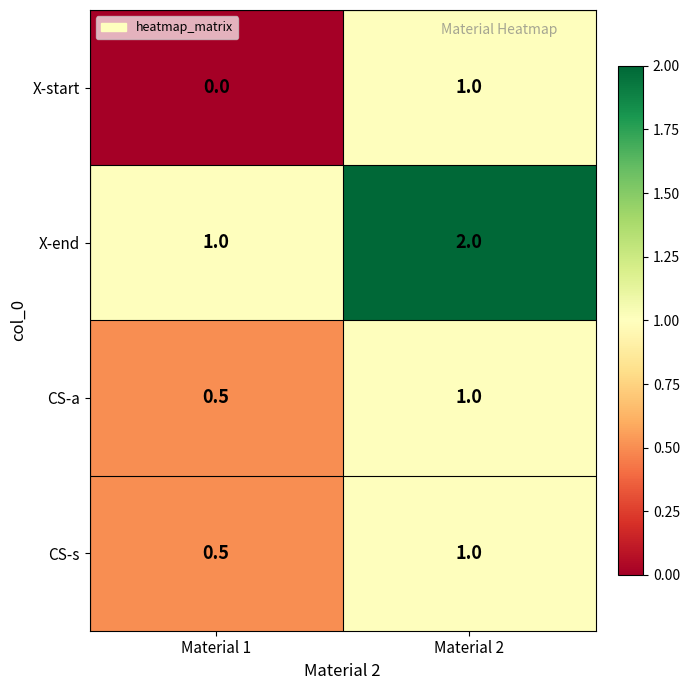

Read the CS-s value at Material 2.

1.0